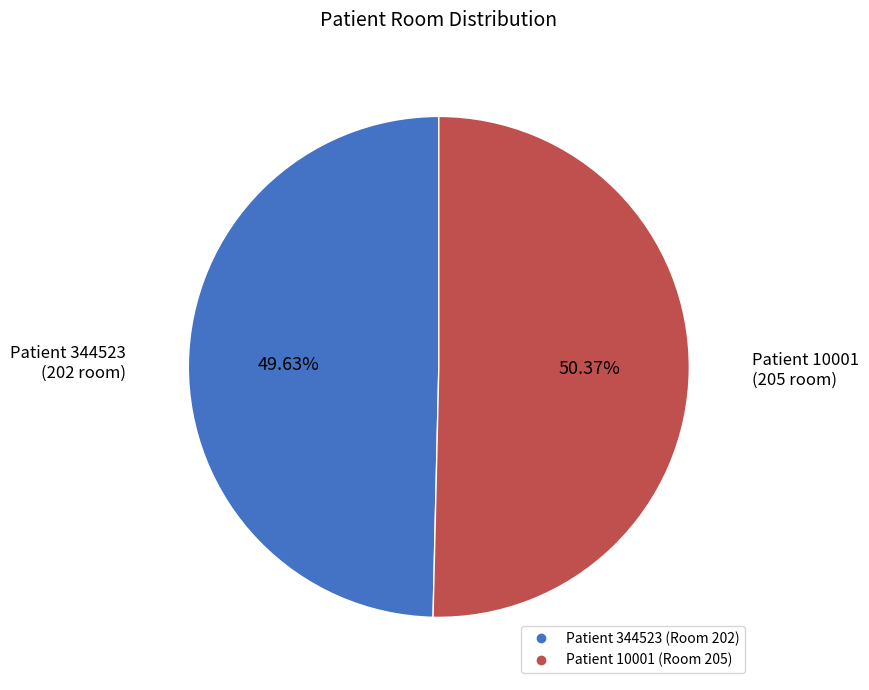

Is there any slice that represents more than half of the pie?

Yes